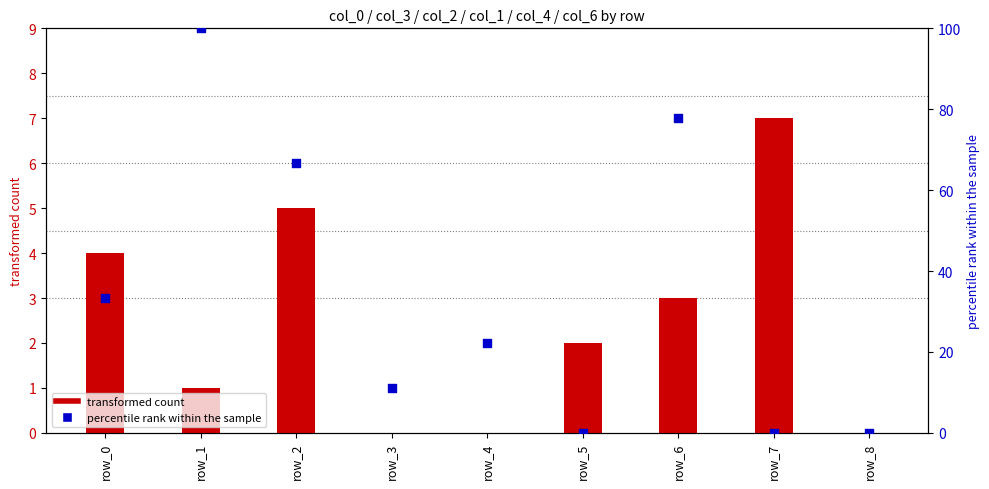

Which series has the widest spread of Y values?

col_3